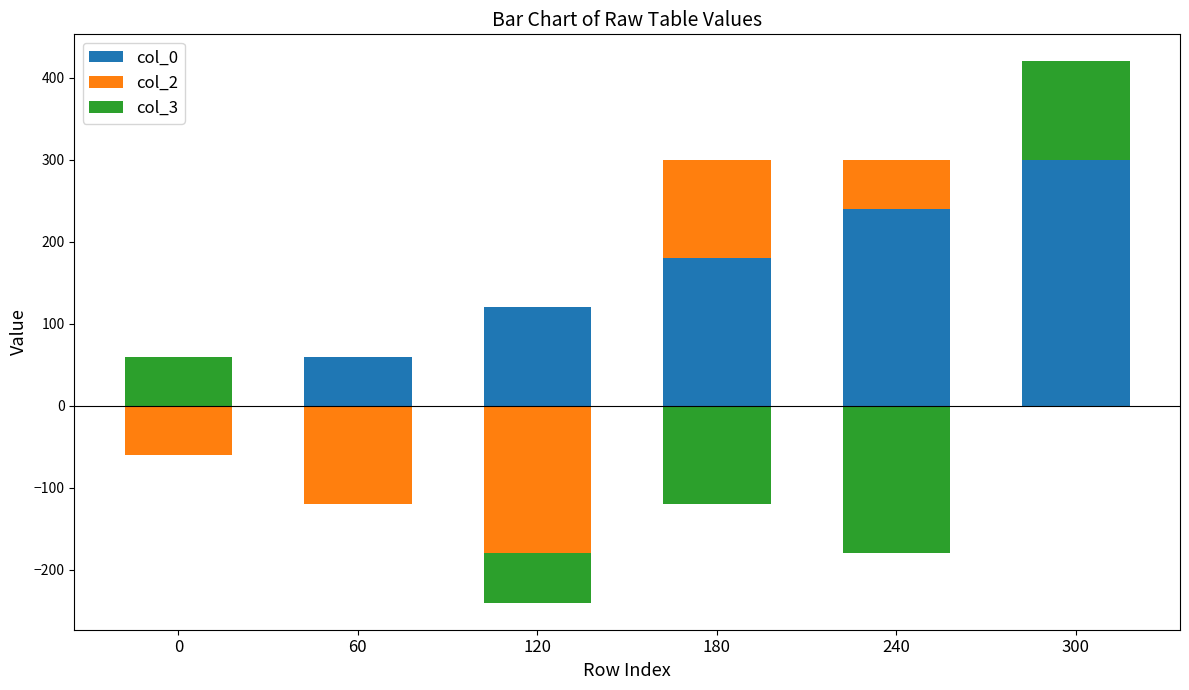

Is the value of col_2 at 180 greater than the value of col_3 at 60?

Yes